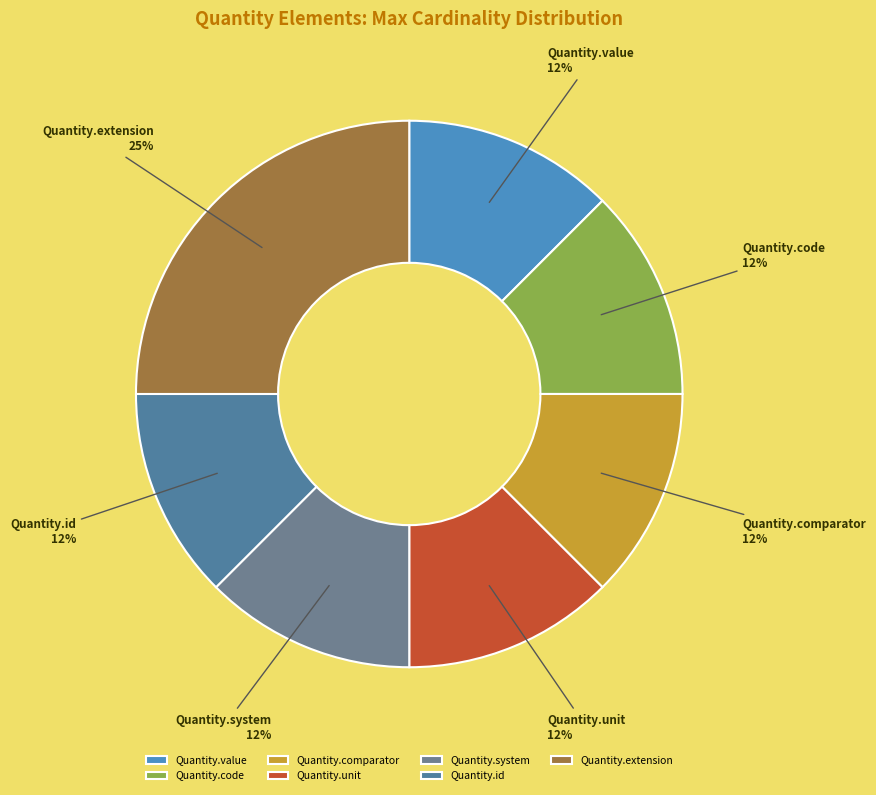

Approximately how many times larger is the value at Quantity.code compared to Quantity.unit?

1.0